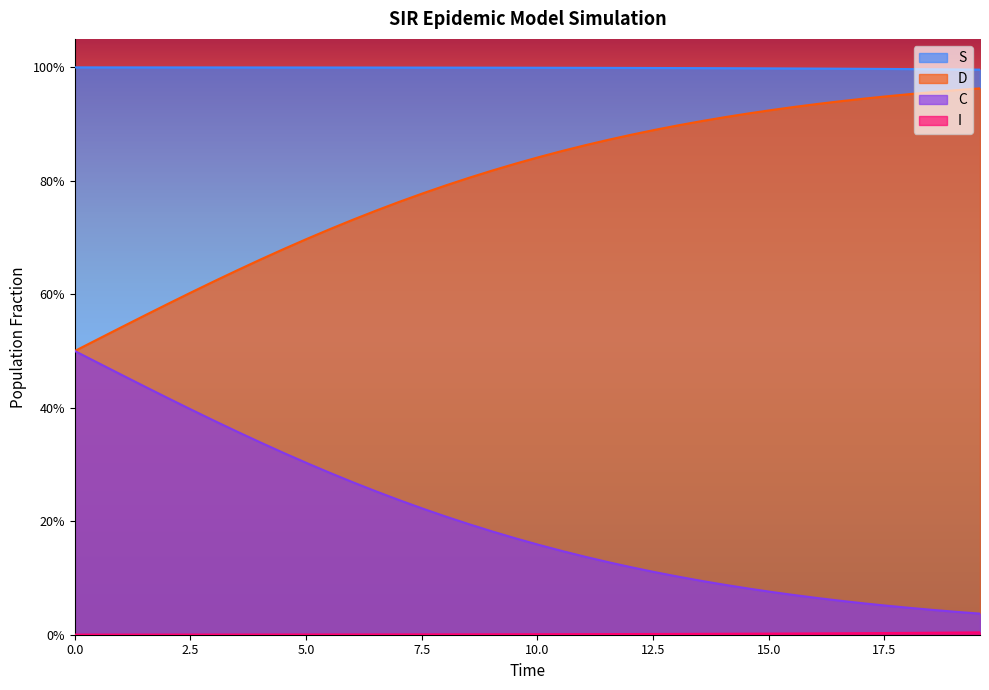

How many lines are shown in the chart?

4